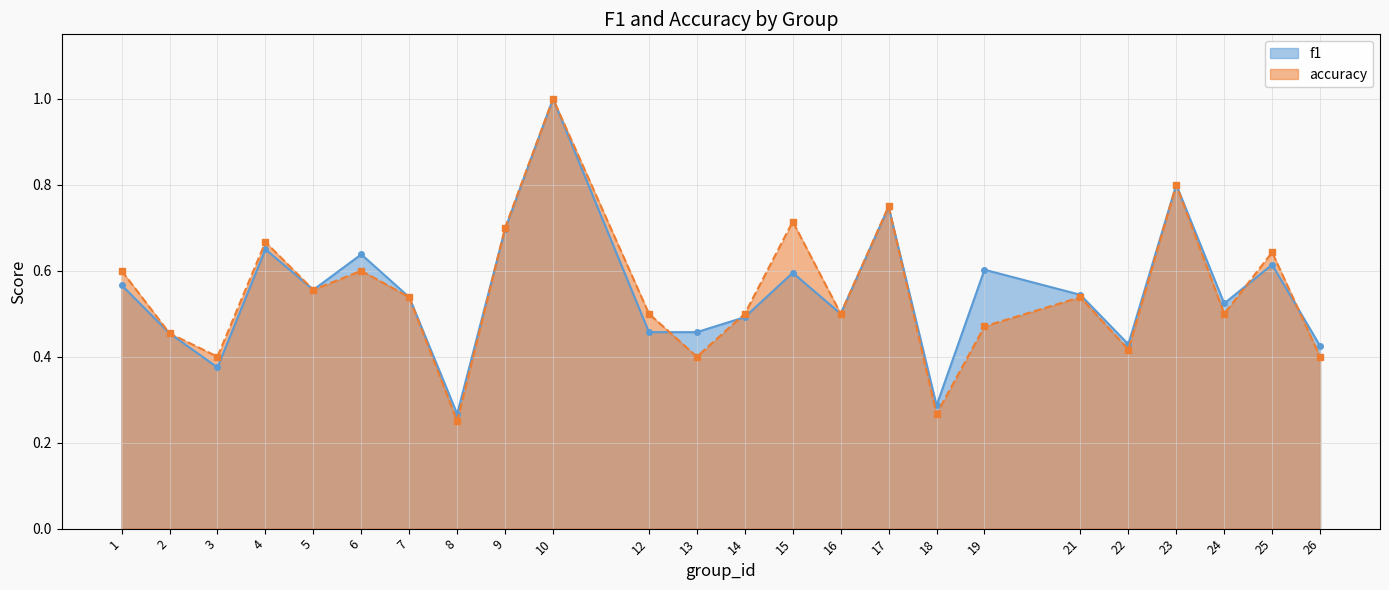

At how many categories does at least one series exceed 0?

24